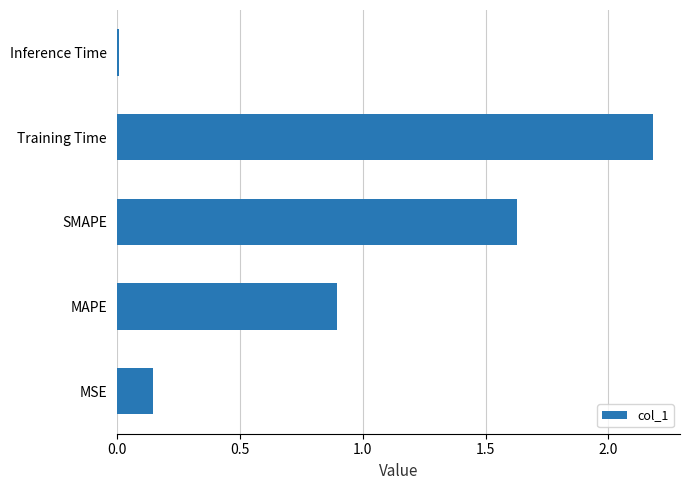

What is the maximum value shown in the chart?

2.2